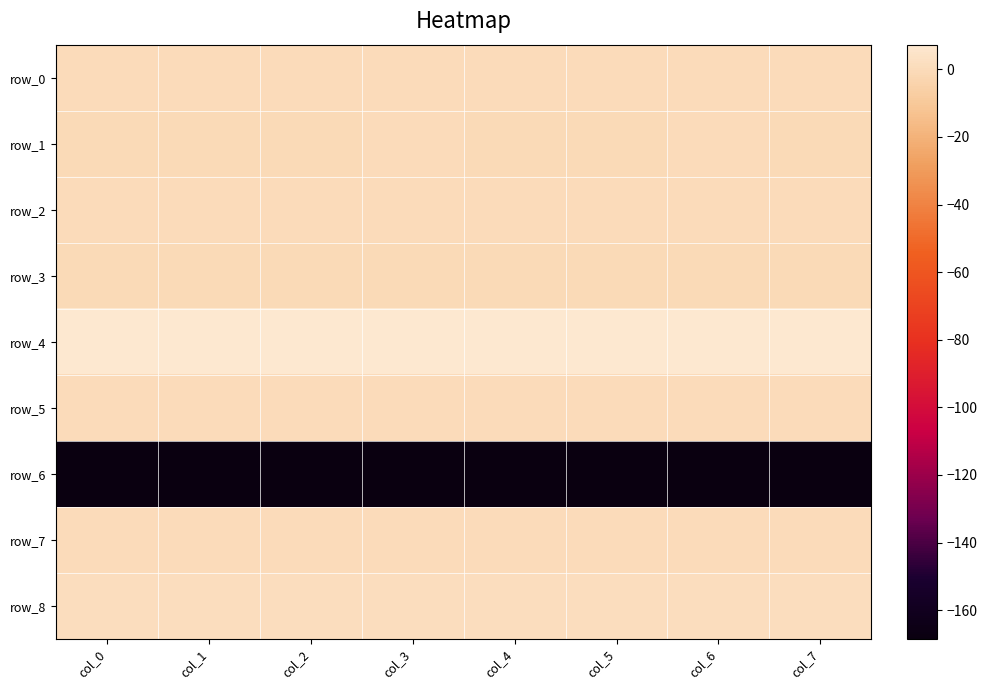

Reading left to right, what are all the values shown in this chart?

row_0: col_0=0.2	col_1=0.2	col_2=0.2	col_3=0.2	col_4=0.2	col_5=0.2	col_6=0.2	col_7=0.2
row_1: col_0=-0.3	col_1=-0.4	col_2=-0.4	col_3=-0.1	col_4=-0.5	col_5=-0.5	col_6=-0.1	col_7=-0.3
row_2: col_0=0.1	col_1=0.0	col_2=0.0	col_3=0.0	col_4=0.0	col_5=0.0	col_6=0.0	col_7=0.0
row_3: col_0=-0.7	col_1=-0.7	col_2=-0.7	col_3=-0.7	col_4=-0.7	col_5=-0.7	col_6=-0.7	col_7=-0.7
row_4: col_0=7.3	col_1=7.3	col_2=7.3	col_3=7.2	col_4=7.2	col_5=7.2	col_6=7.2	col_7=7.2
row_5: col_0=0.1	col_1=0.1	col_2=0.1	col_3=0.1	col_4=0.1	col_5=0.1	col_6=0.1	col_7=0.1
row_6: col_0=-168.5	col_1=-168.5	col_2=-168.4	col_3=-168.4	col_4=-168.4	col_5=-168.4	col_6=-168.3	col_7=-168.3
row_7: col_0=0.0	col_1=0.0	col_2=0.0	col_3=0.0	col_4=-0.0	col_5=0.0	col_6=0.0	col_7=-0.0
row_8: col_0=1.2	col_1=1.2	col_2=1.2	col_3=1.2	col_4=1.2	col_5=1.2	col_6=1.1	col_7=1.2